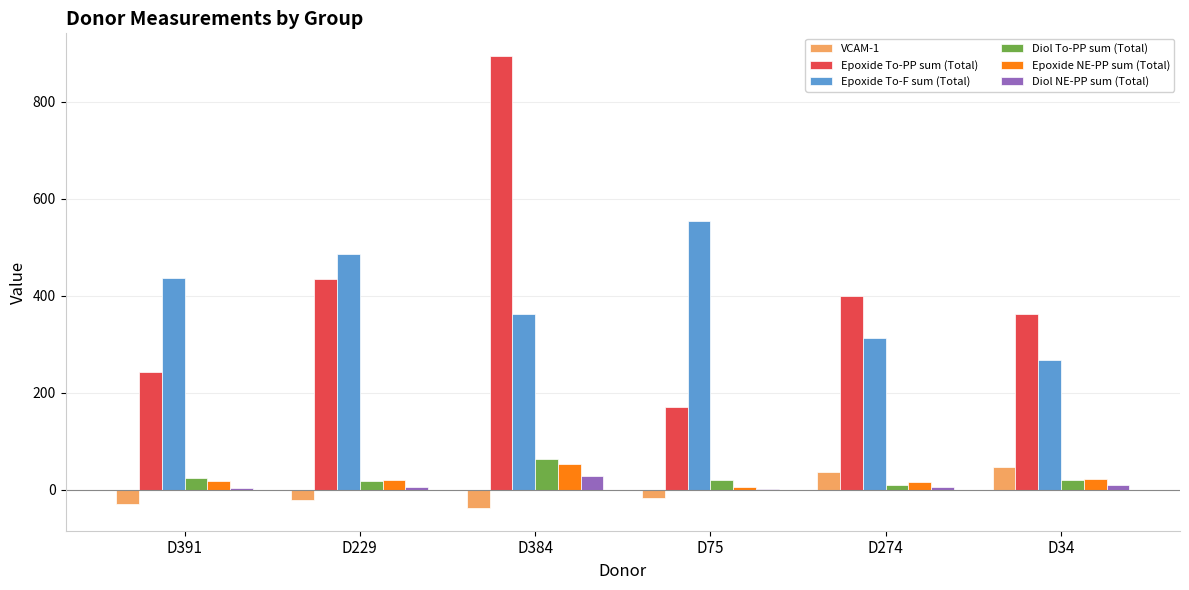

What is the approximate value of VCAM-1 at D274?

36.0